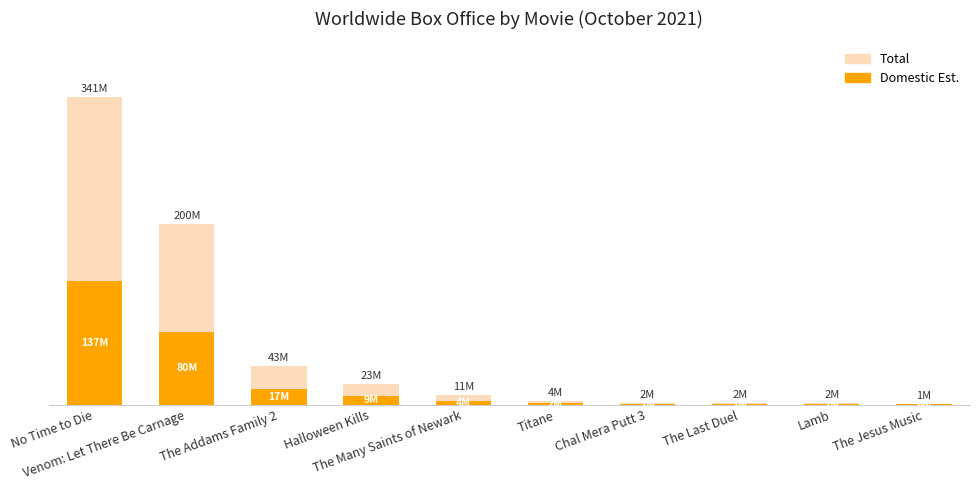

Which category has the lowest value in the Domestic Est. series?

The Jesus Music